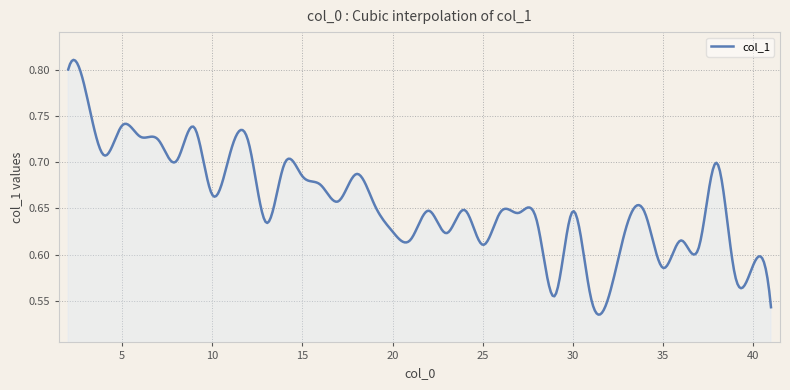

What is the minimum value shown in the chart?

0.5